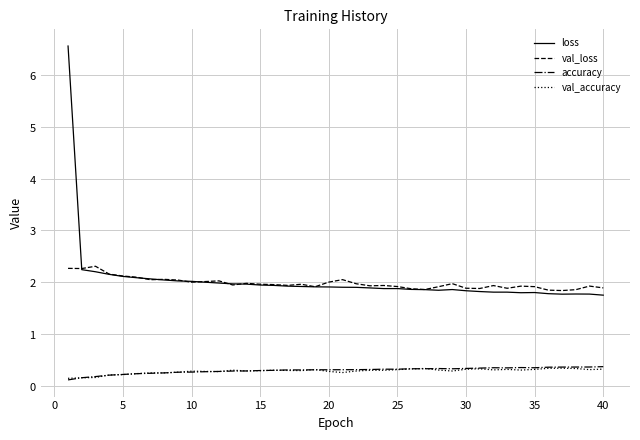

What is the value of the val_accuracy point at the 32nd from the left?

0.3